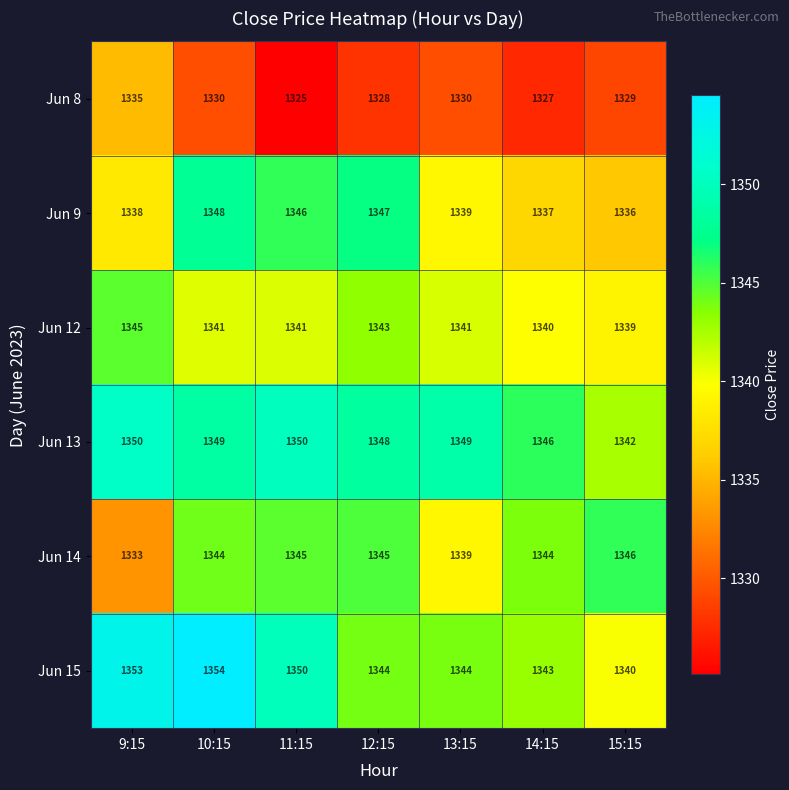

What is the greatest value displayed?

1354